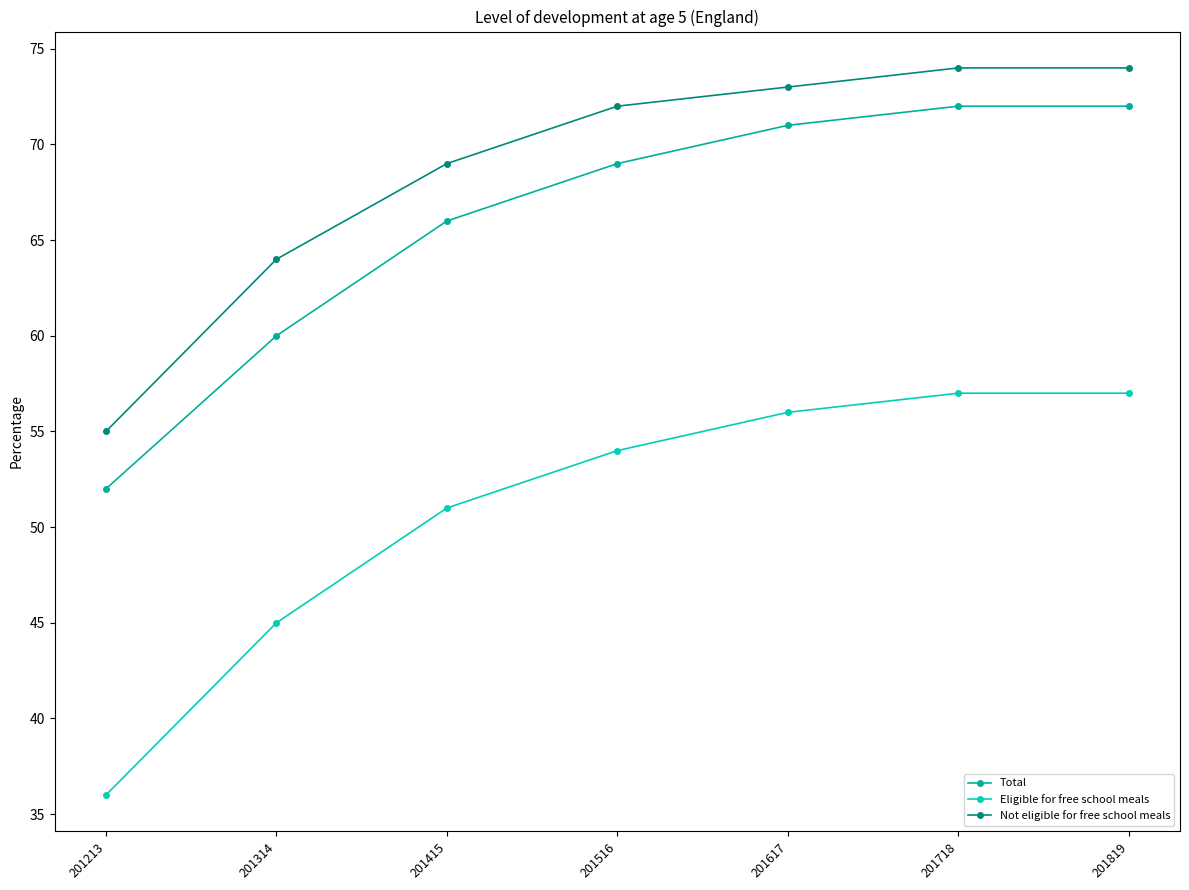

How many data points does each series have?

7